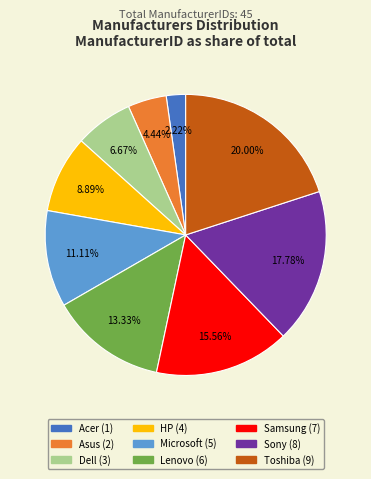

Is there any slice that represents more than half of the pie?

No